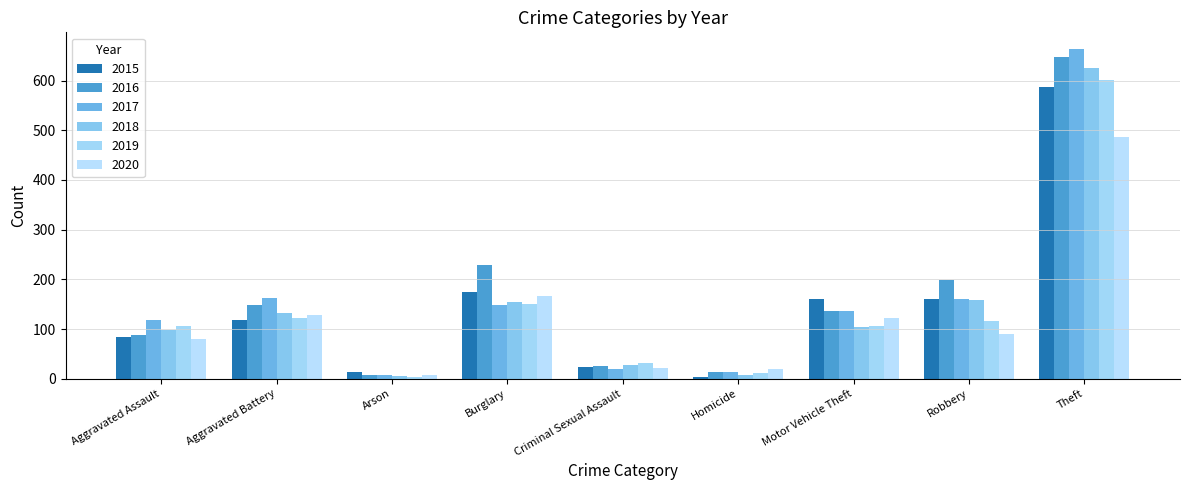

Which series changed the most between Aggravated Assault and Robbery?

2016